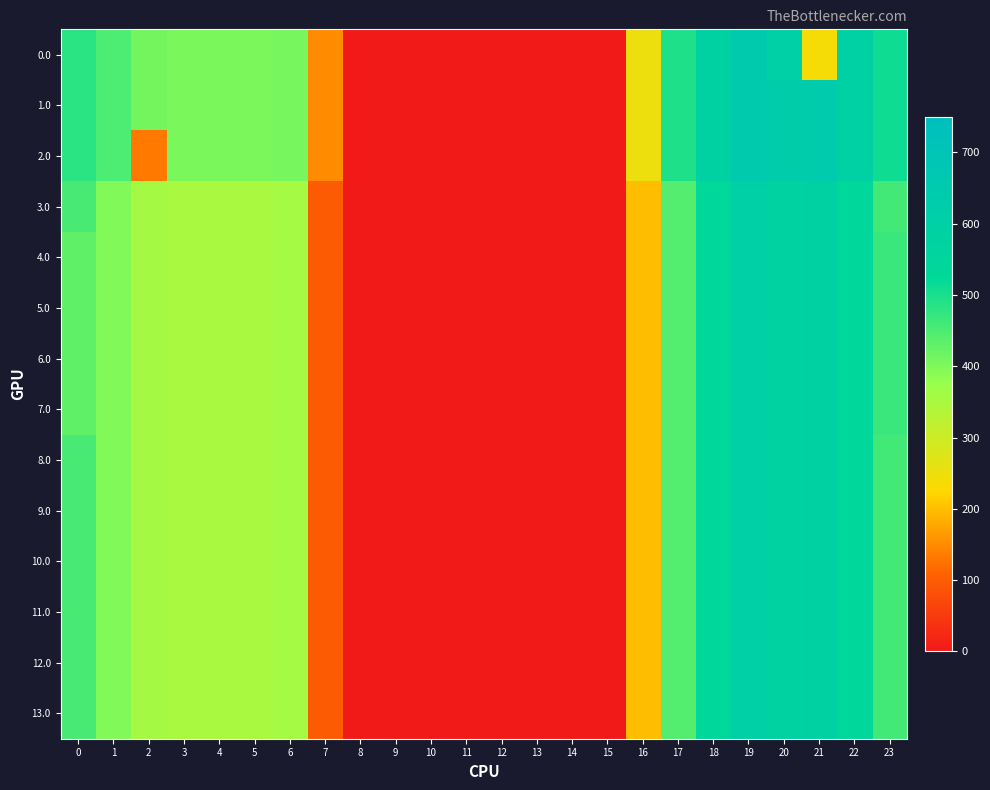

Which label corresponds to the largest value in the chart?

19